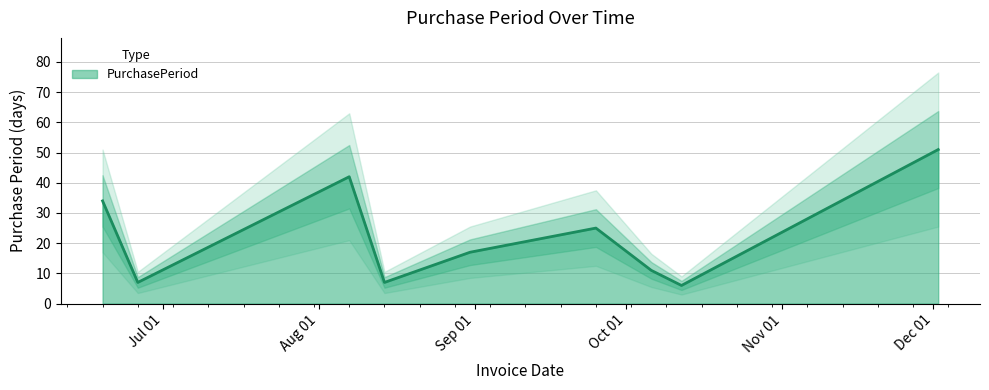

What is the value of the 2nd point from the left?

7